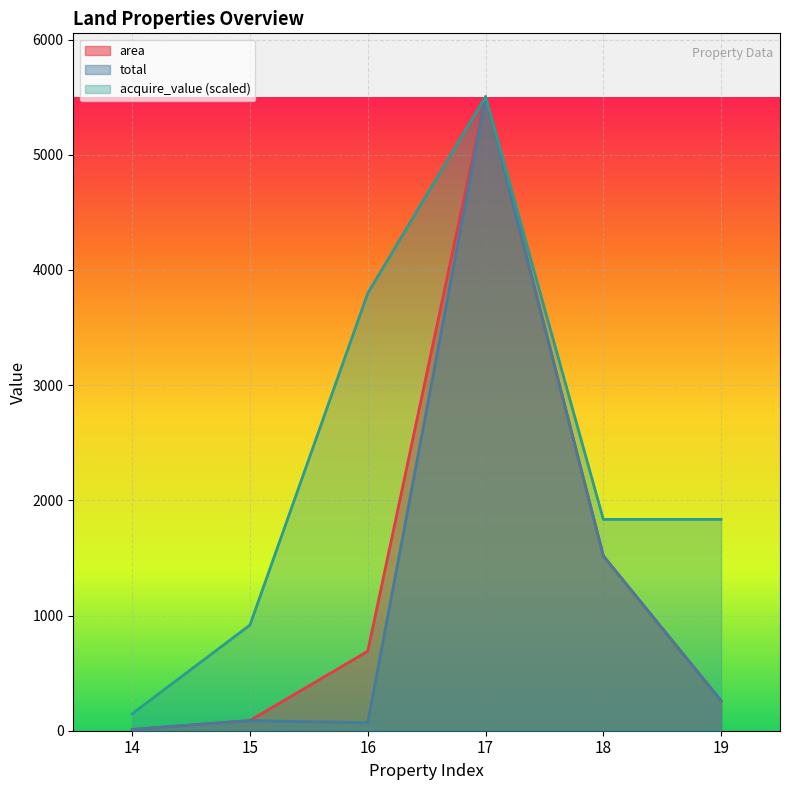

Which series has the largest range (max minus min)?

area